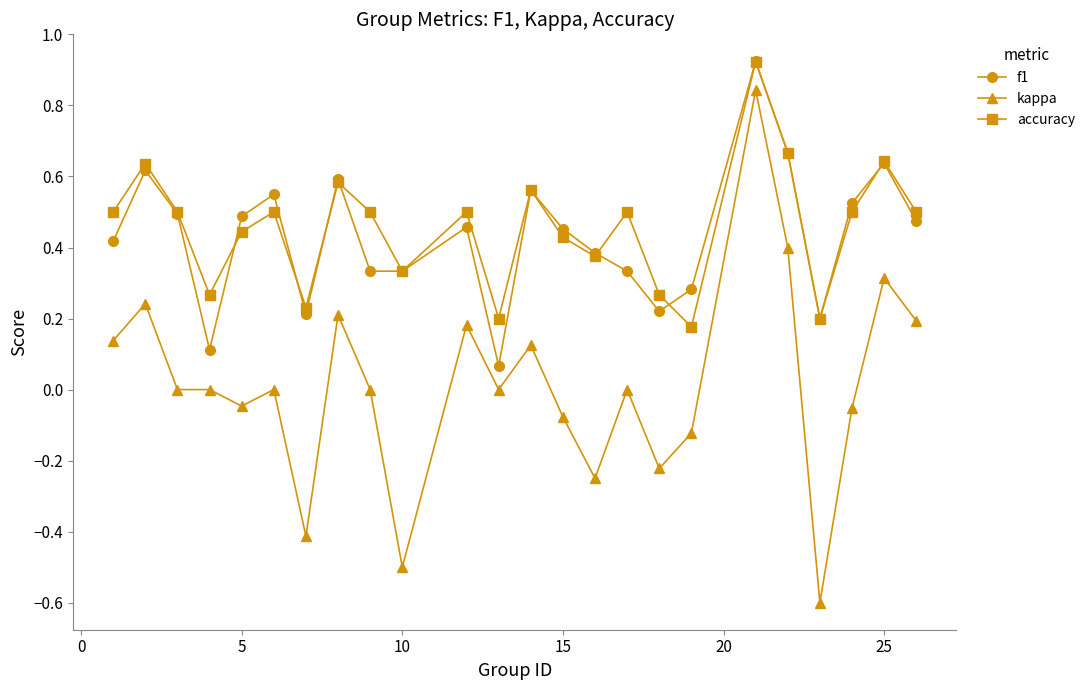

True or false: kappa has more than 2 interior local peaks.

True